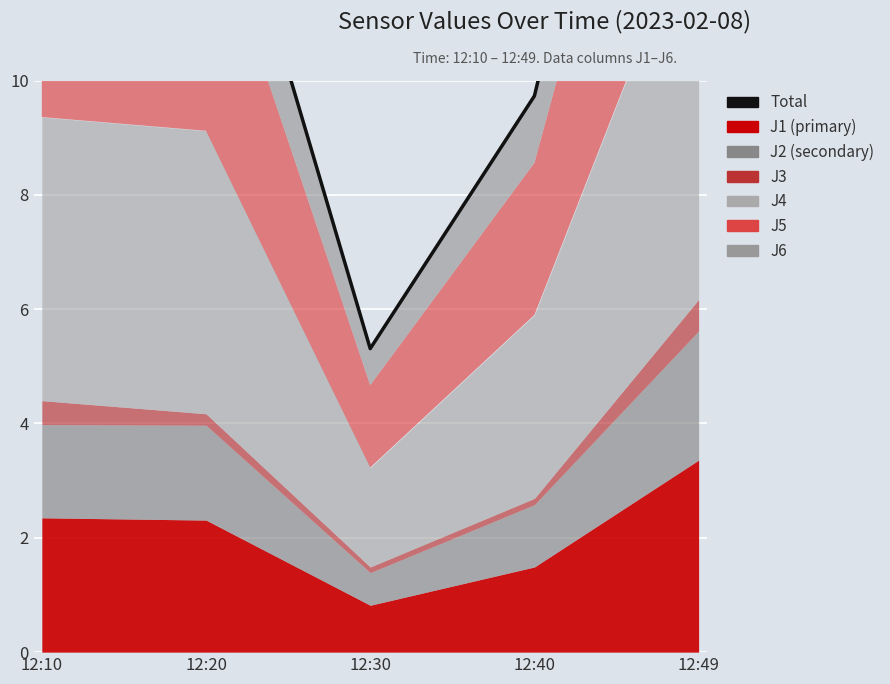

What is the change in value from 12:10 to 12:40?

-5.6